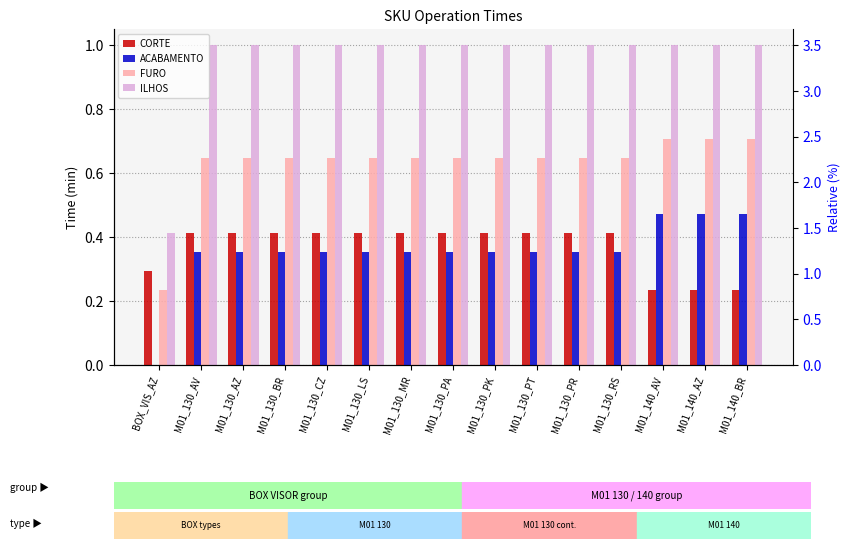

True or false: CORTE has a value of 0.4 at M01_130_PT.

True